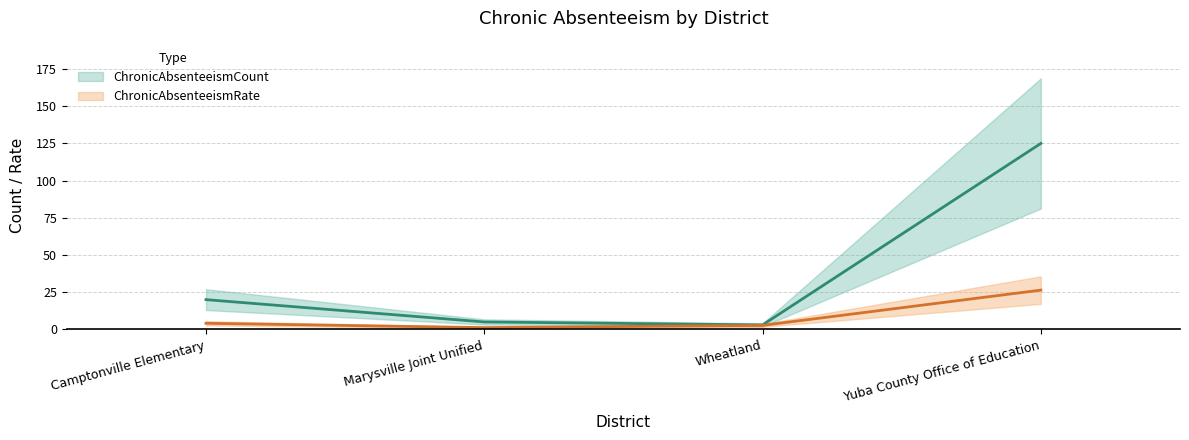

The chart shows a value of 3 at Wheatland. True or false?

True